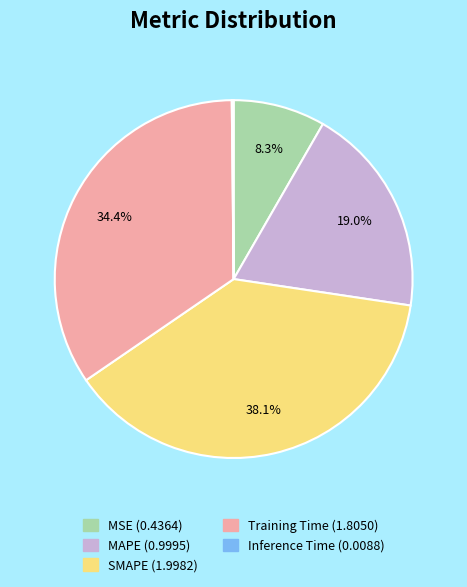

Which has a higher value, SMAPE or MAPE?

SMAPE